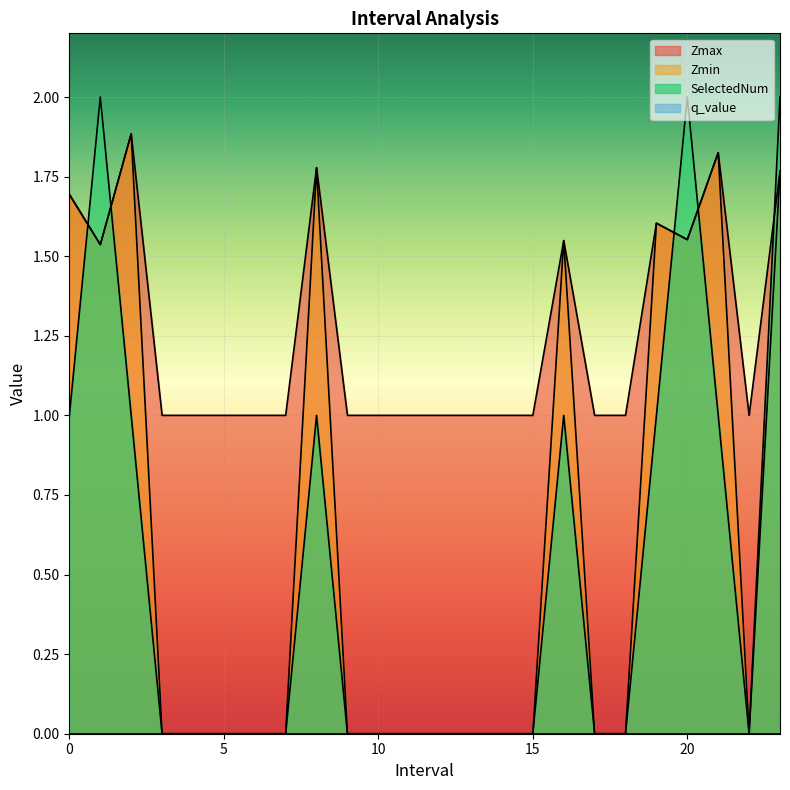

The value of SelectedNum at 15 is 0.0. True or false?

True